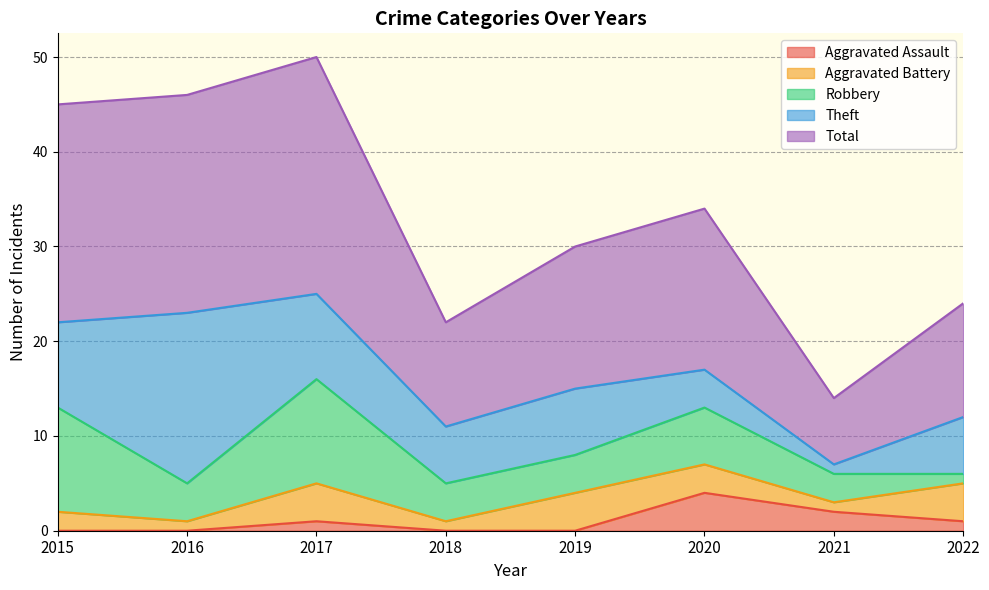

True or false: Theft and Aggravated Battery cross at least once.

False